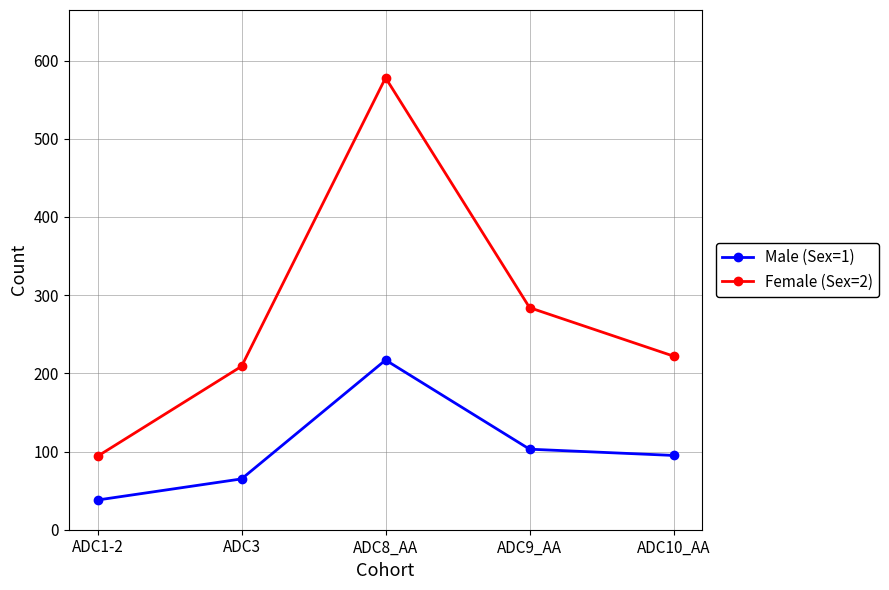

At how many categories does at least one series exceed 249?

2